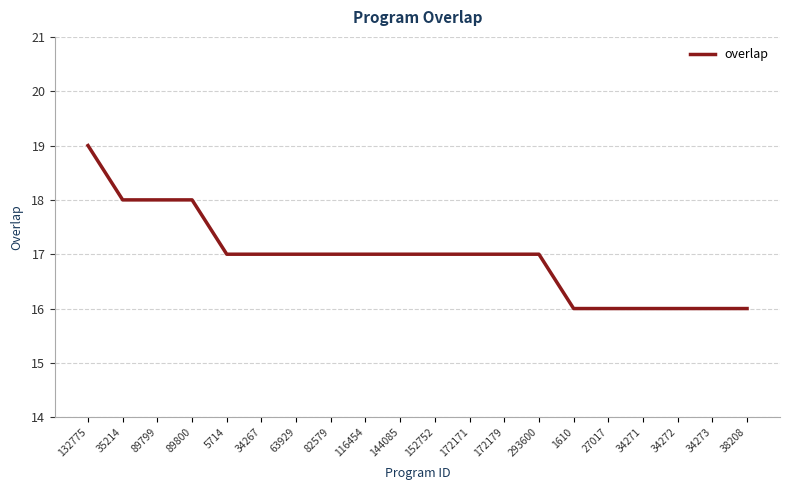

Reading left to right, transcribe all the data shown in this chart.

19	18	18	18	17	17	17	17	17	17	17	17	17	17	16	16	16	16	16	16